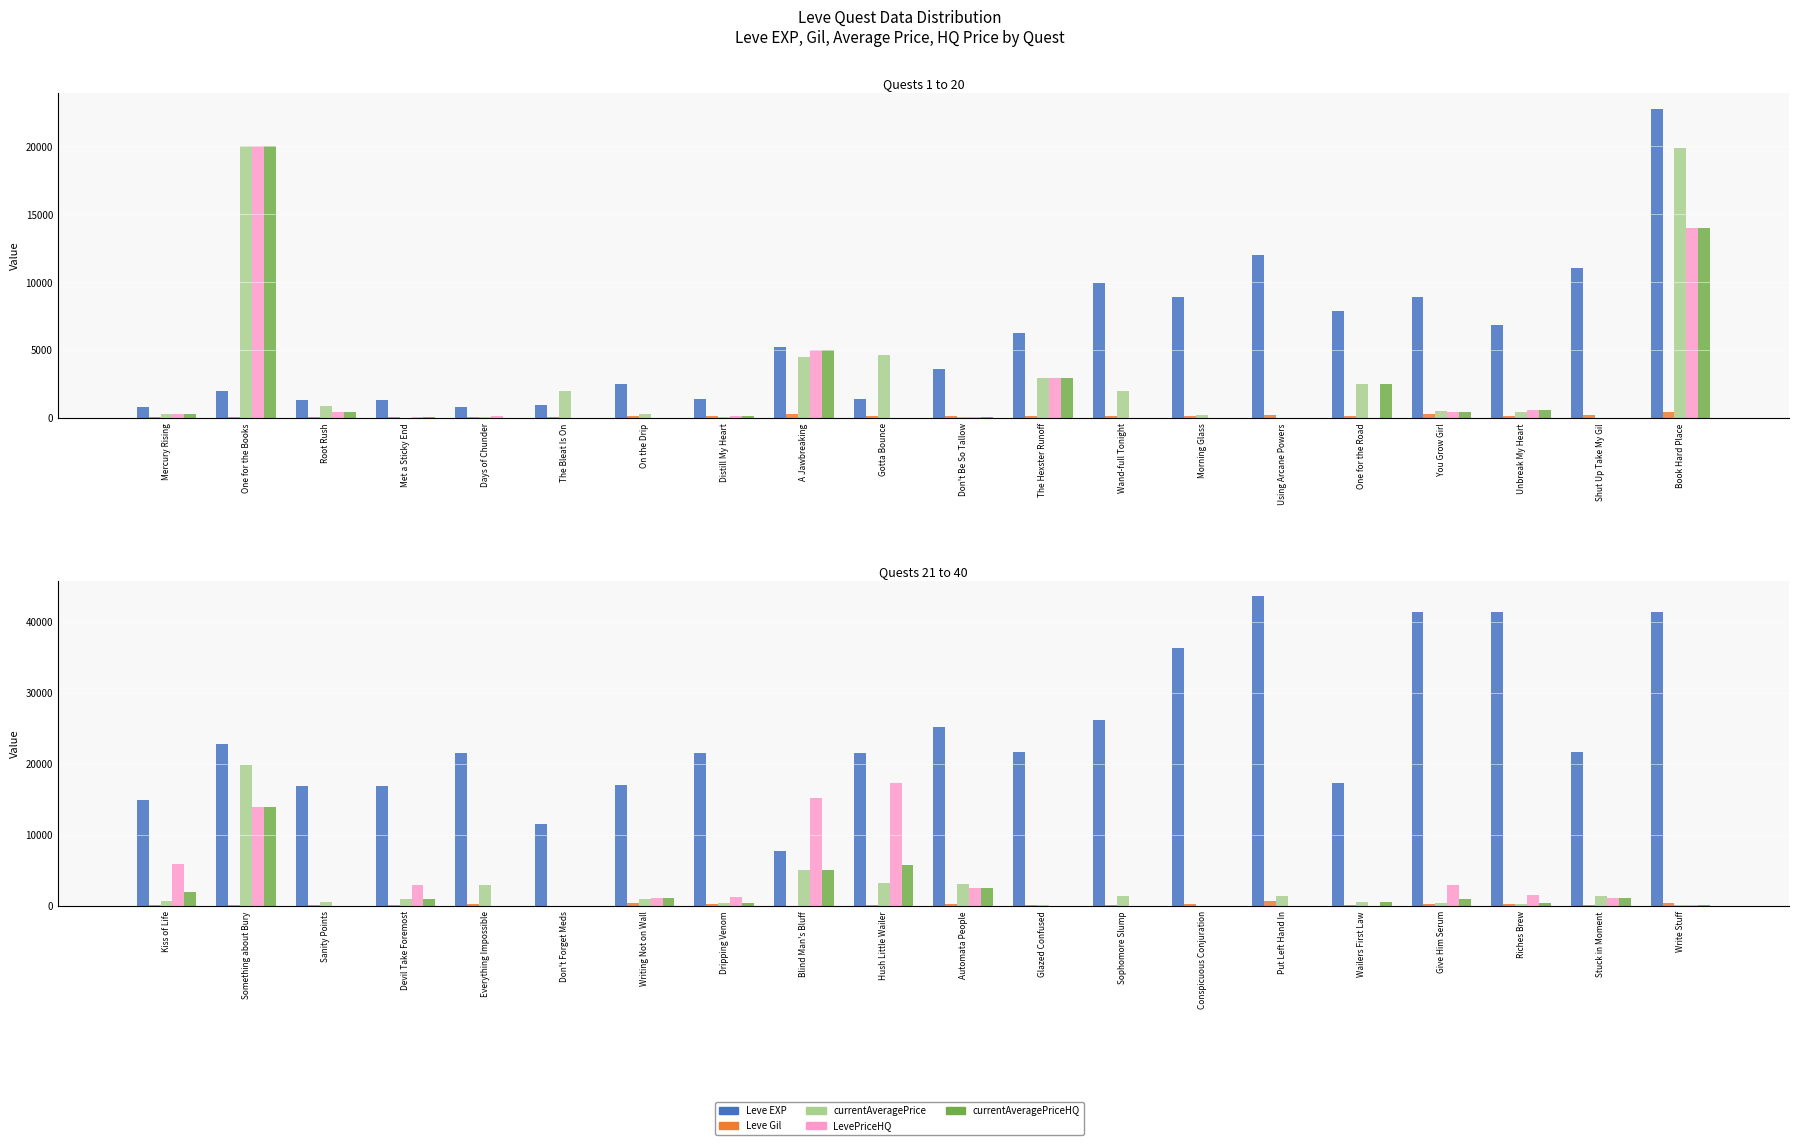

Which series has the widest spread of values?

Leve EXP